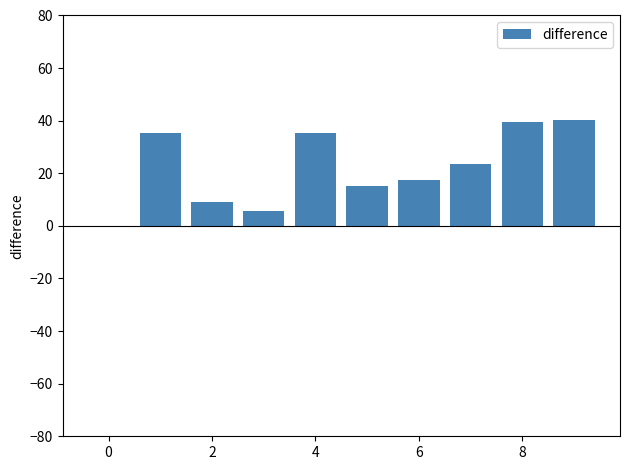

How many values are above zero?

9